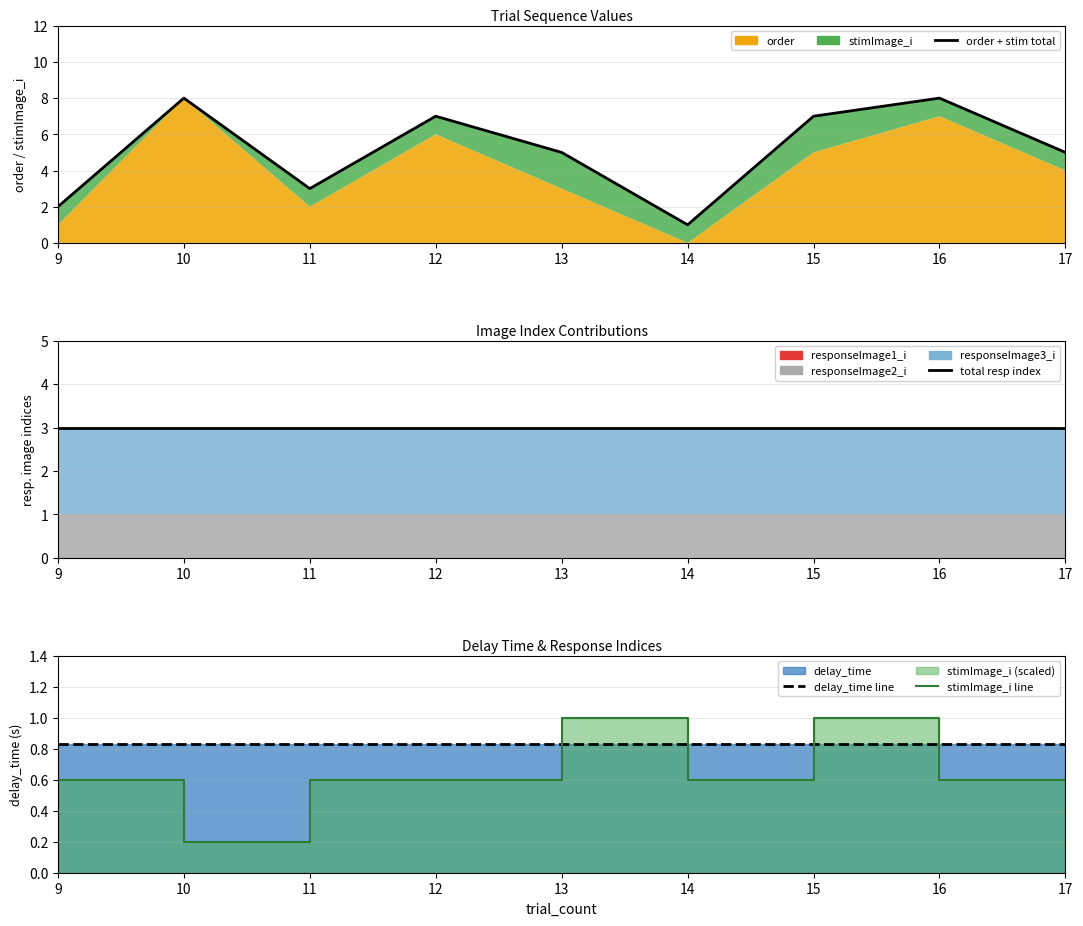

Which series has the largest total across all categories?

order + stim total